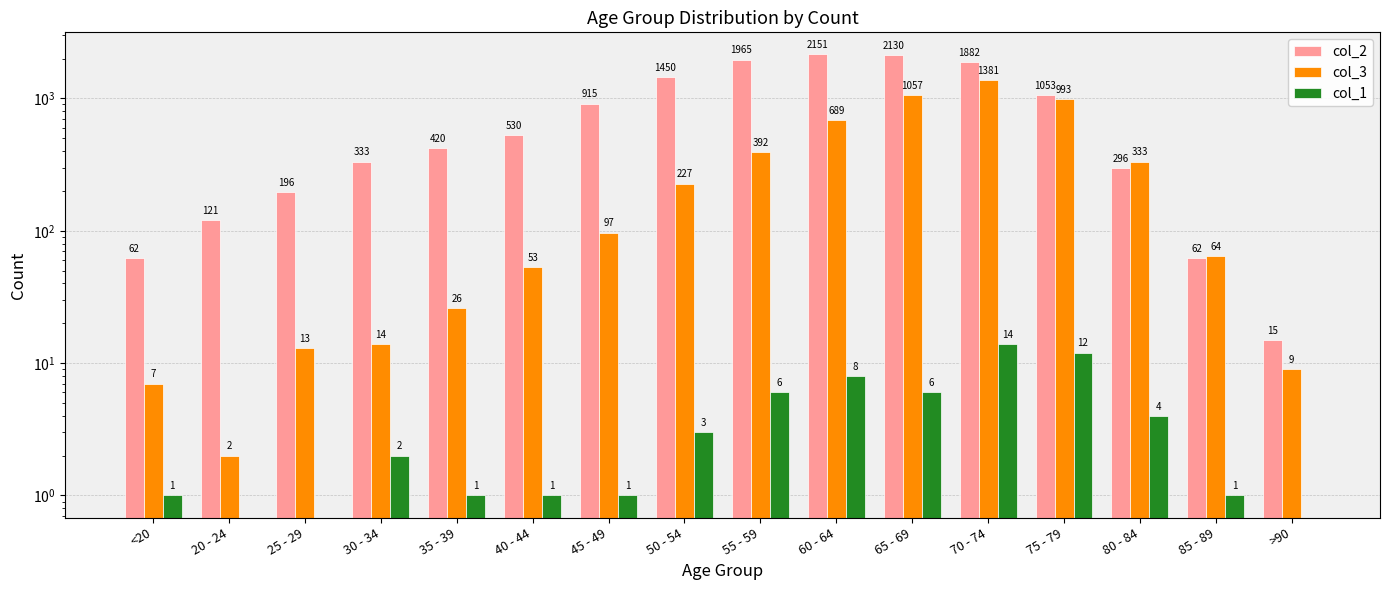

Are the bars horizontal?

No